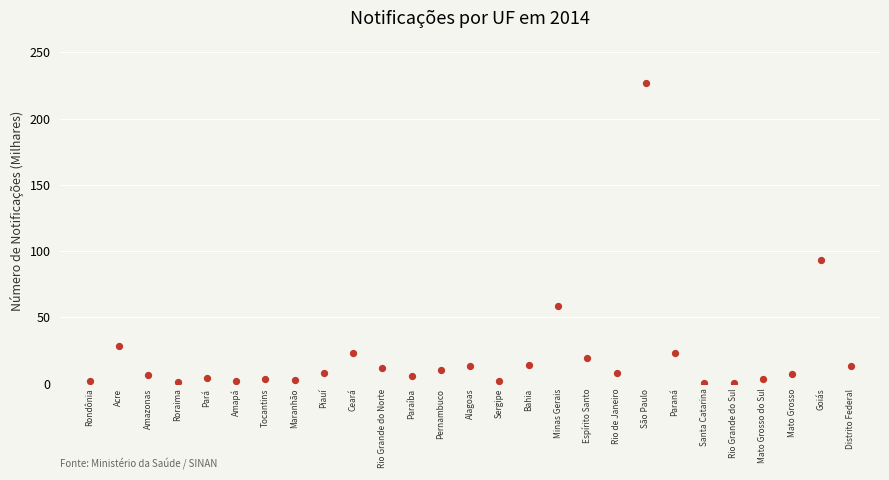

What is the range of Y values (max minus min)?

226.8